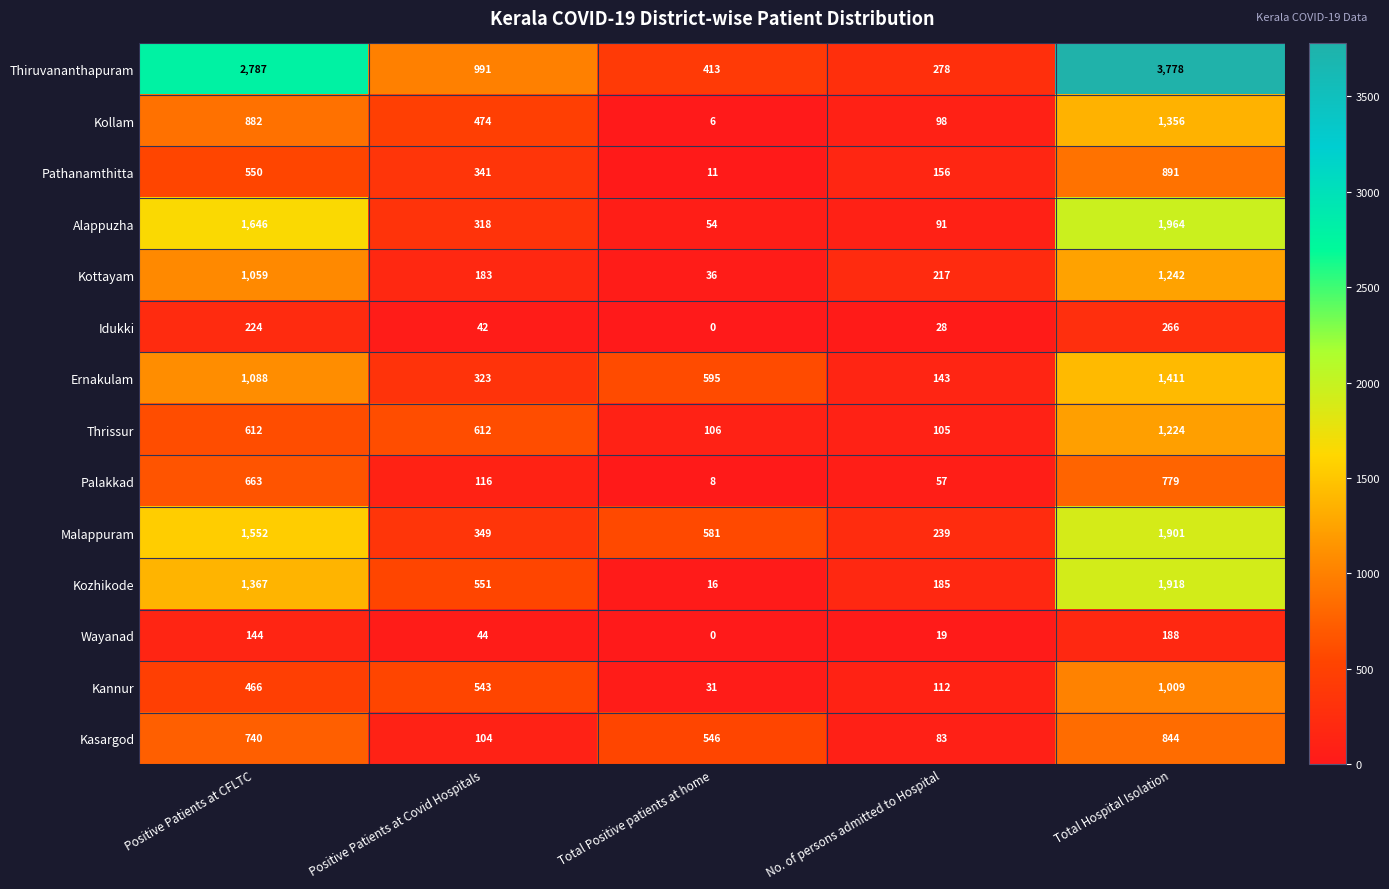

What value does the Ernakulam series have at Positive Patients at Covid Hospitals, to the nearest 10?

320